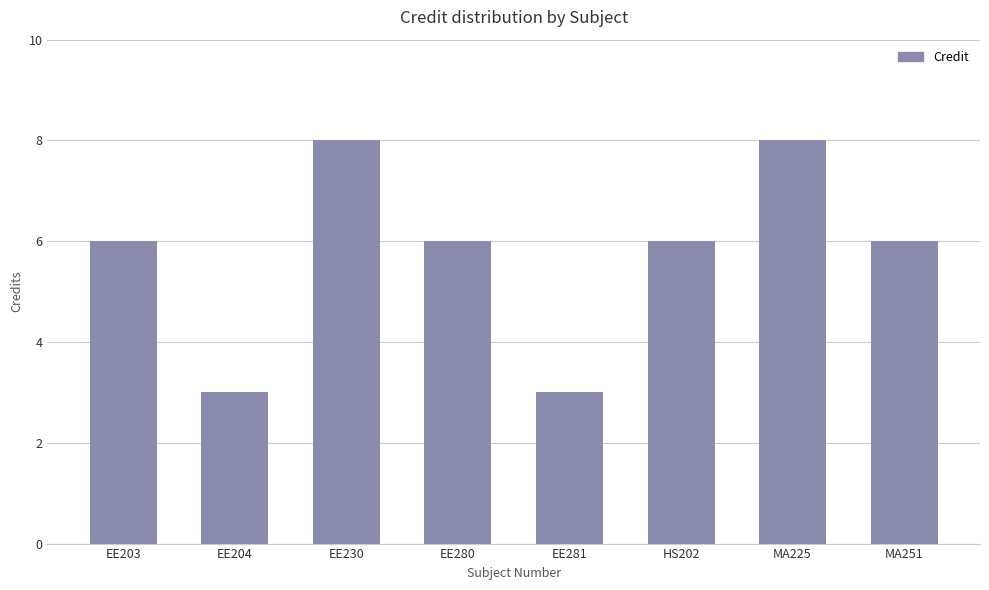

What is the smallest value displayed?

3